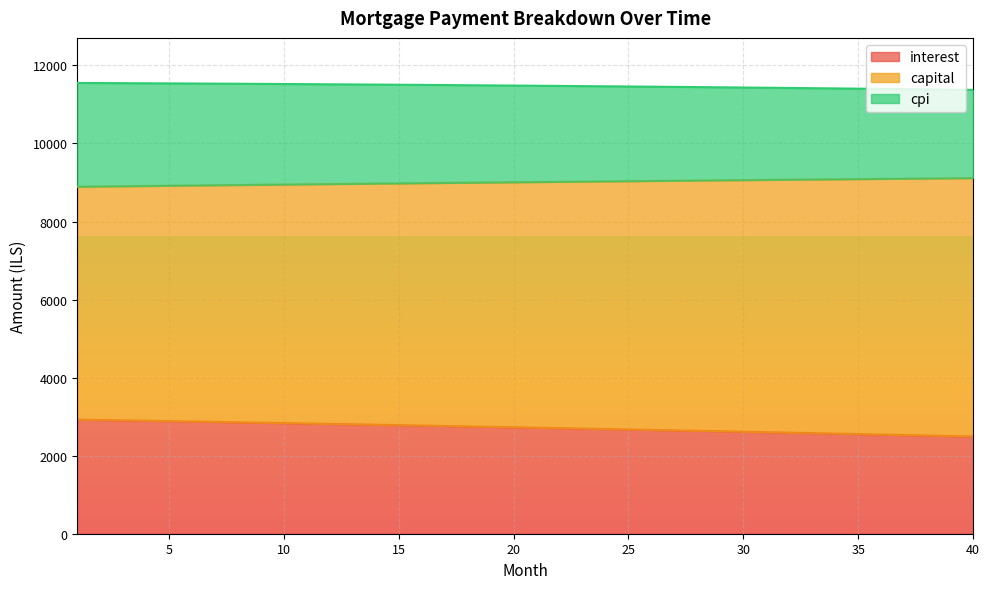

How many lines are shown in the chart?

3